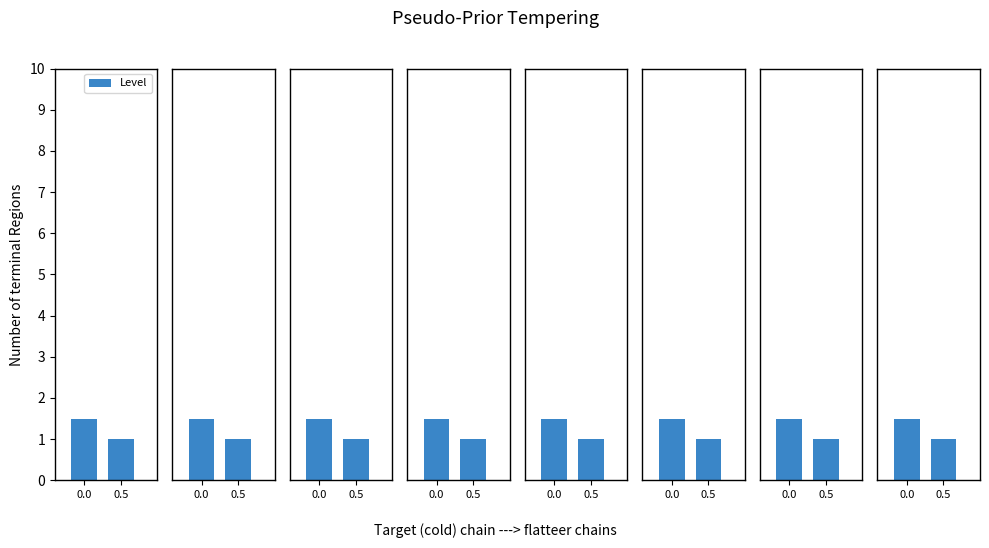

What is the change in value from 0.0 to 0.5?

-0.5